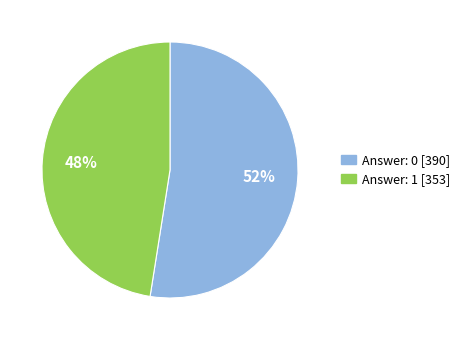

Is there any slice that represents more than half of the pie?

Yes